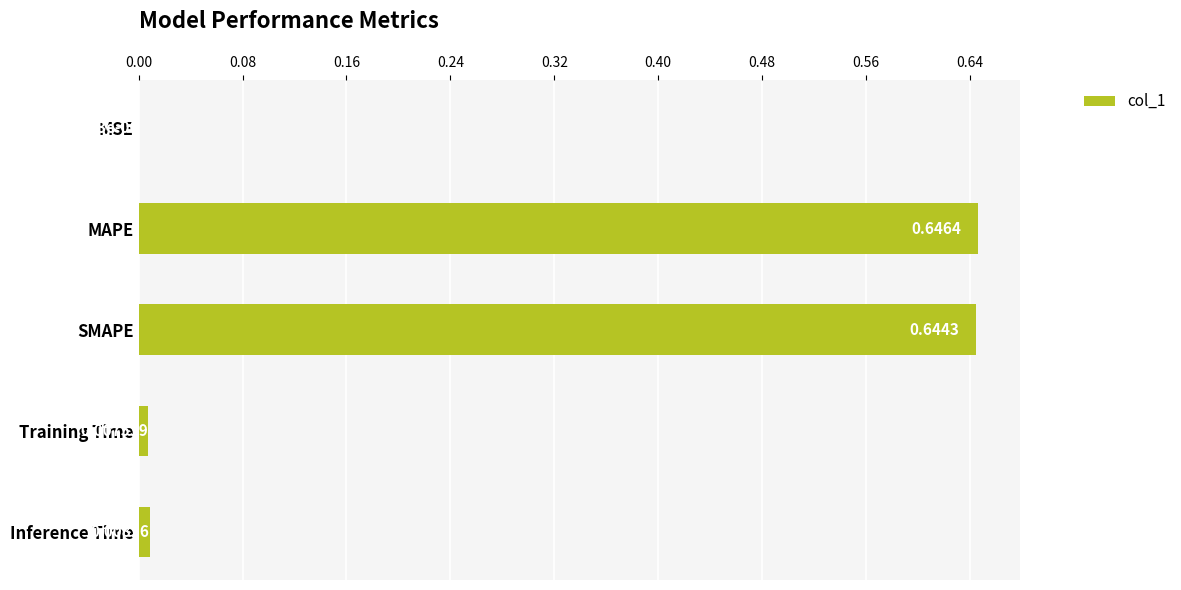

Which category has the highest value across all series?

MAPE